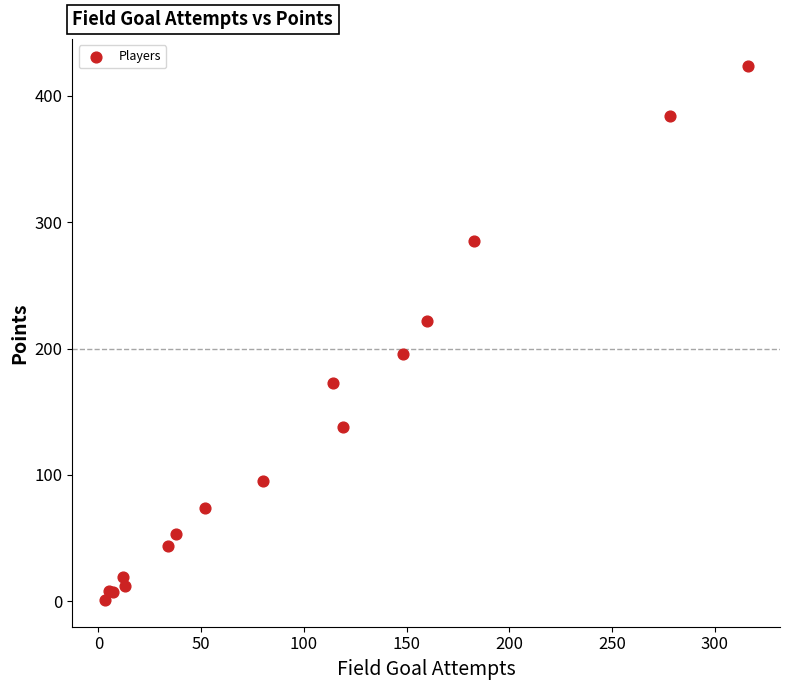

What Y value in the scatter plot is closest to 212?

222